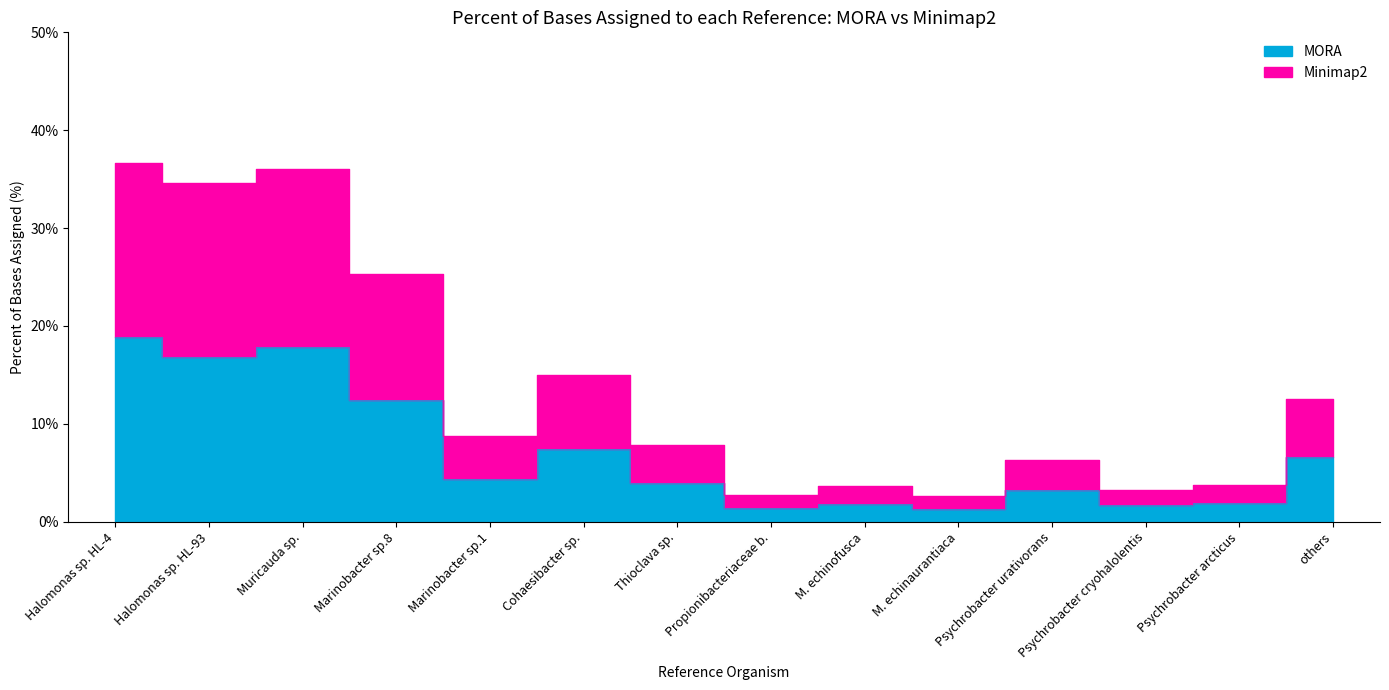

In MORA, how many points are higher than both neighbors (excluding endpoints)?

4